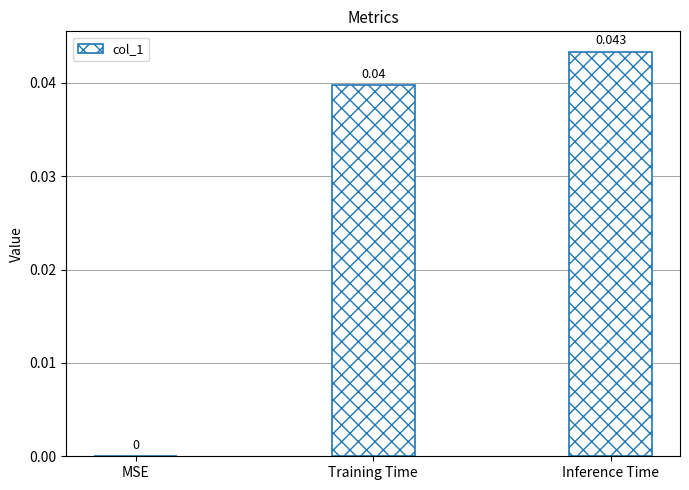

At which label is the value closest to 0?

MSE